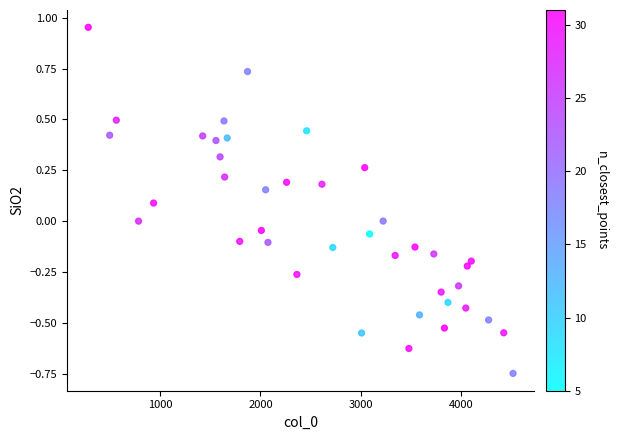

What is the range of X values (max minus min)?

4241.0